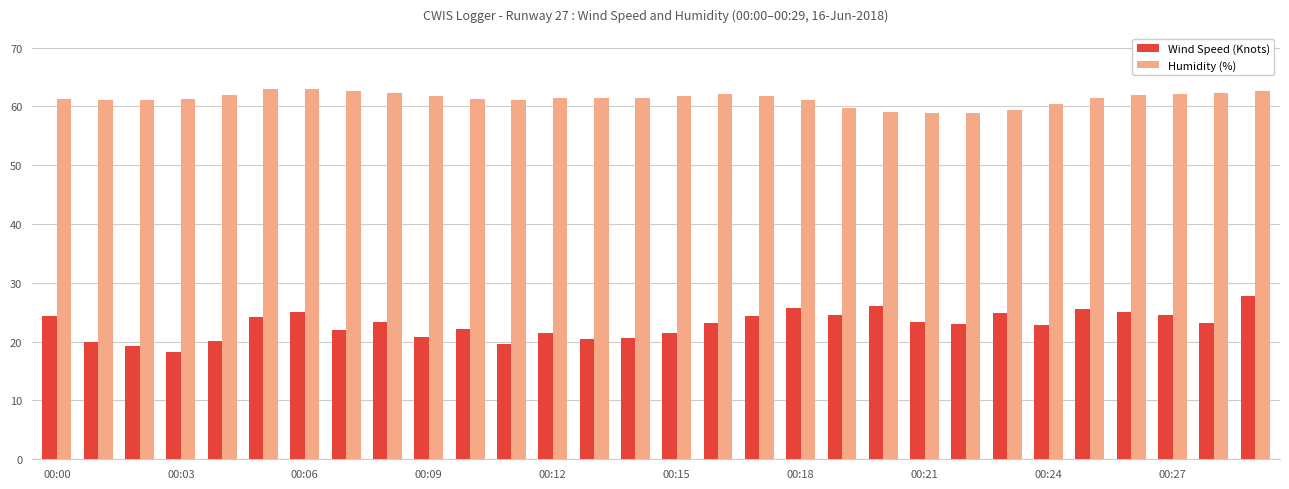

What is the average value of the Wind Speed (Knots) series?

22.9